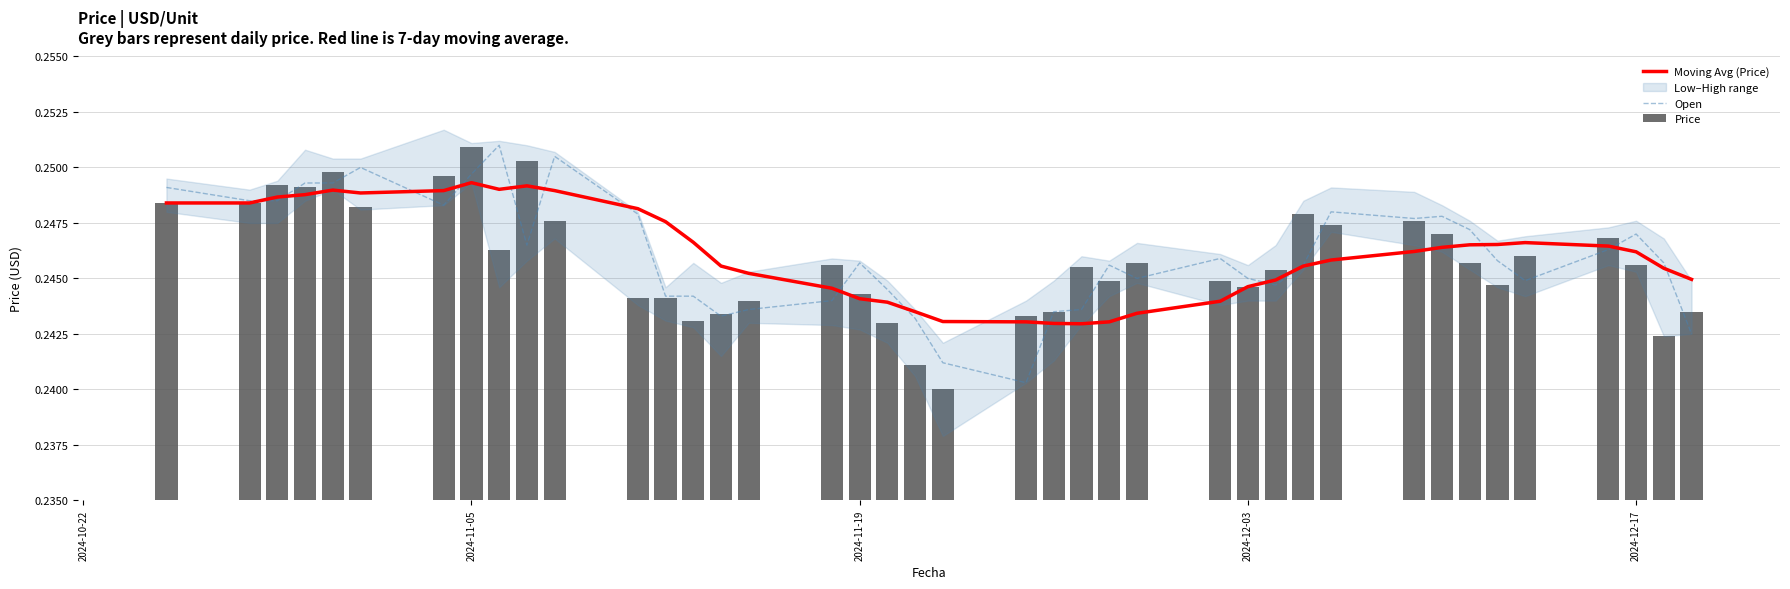

How many Price values are between 0 and 1?

40